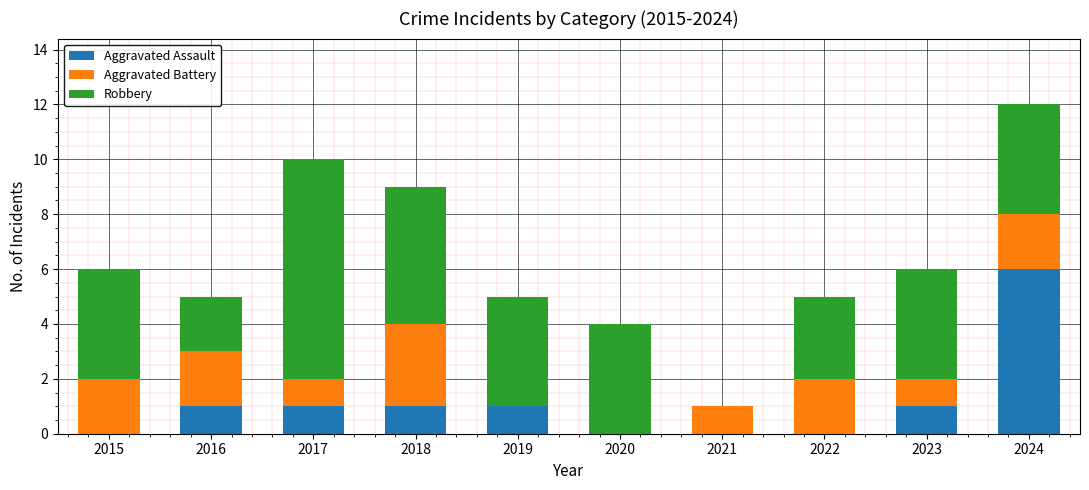

The Aggravated Assault series shows 3 at 2021. True or false?

False